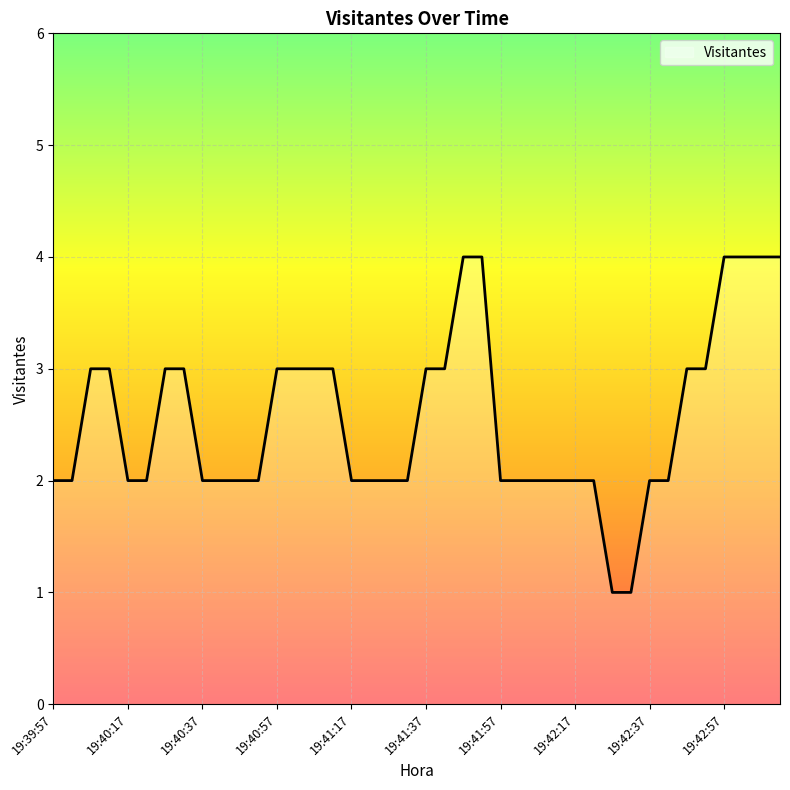

What is the greatest value displayed?

4